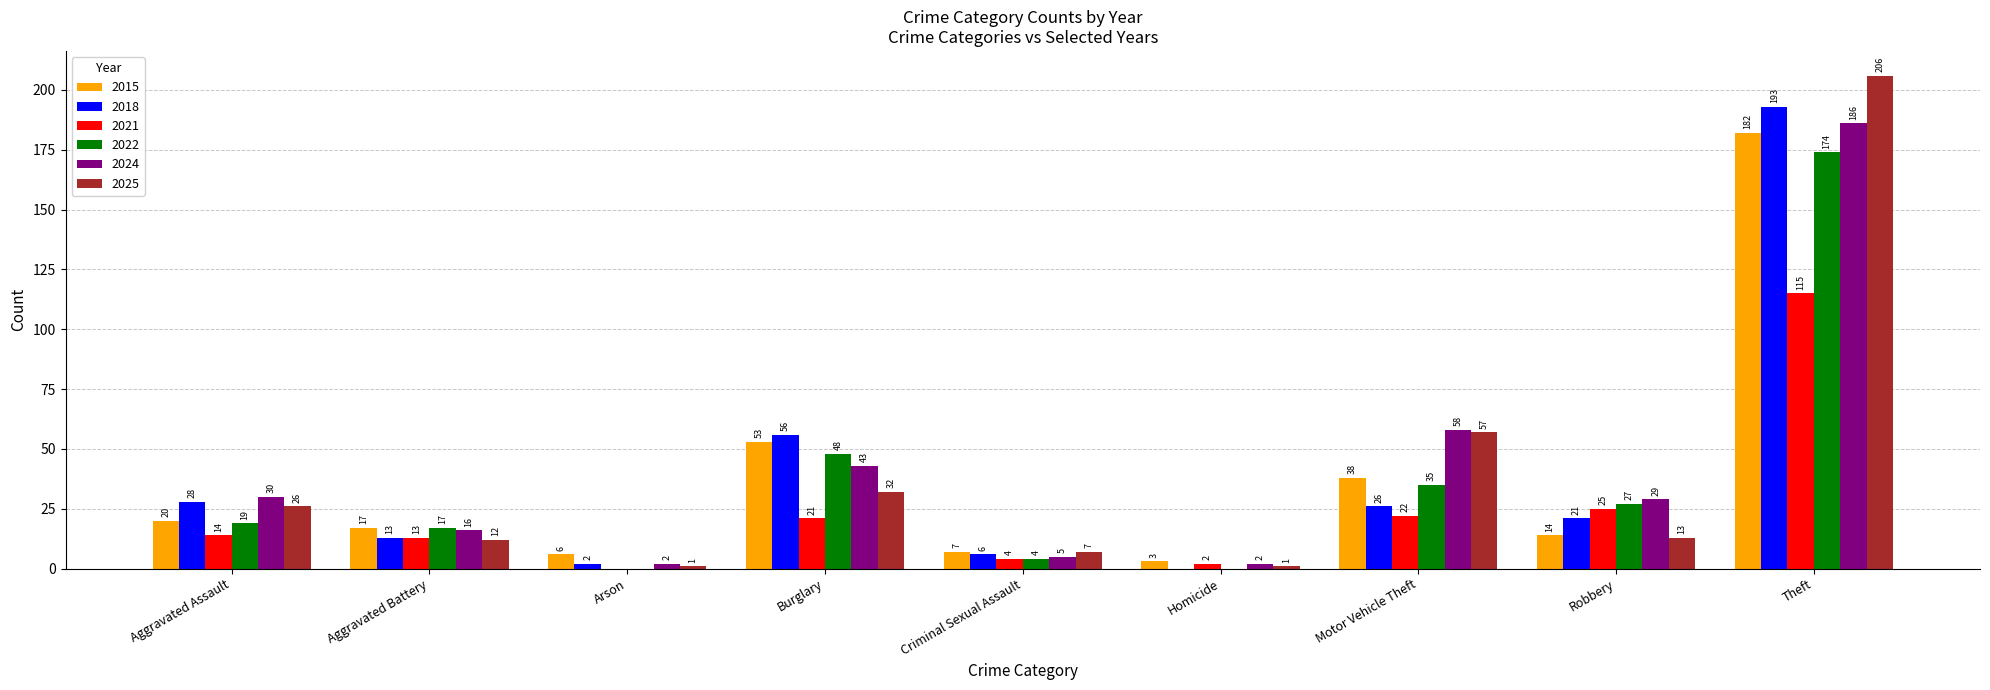

What is the sum of all 2025 values?

355